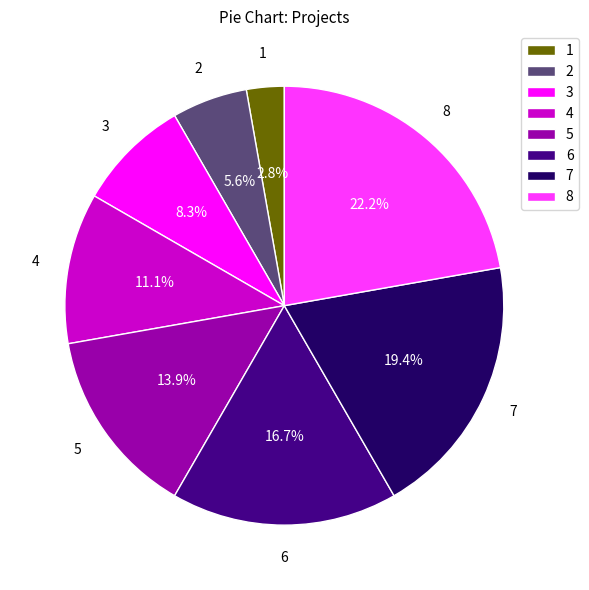

Approximately how many times larger is the value at 7 compared to 5?

1.4